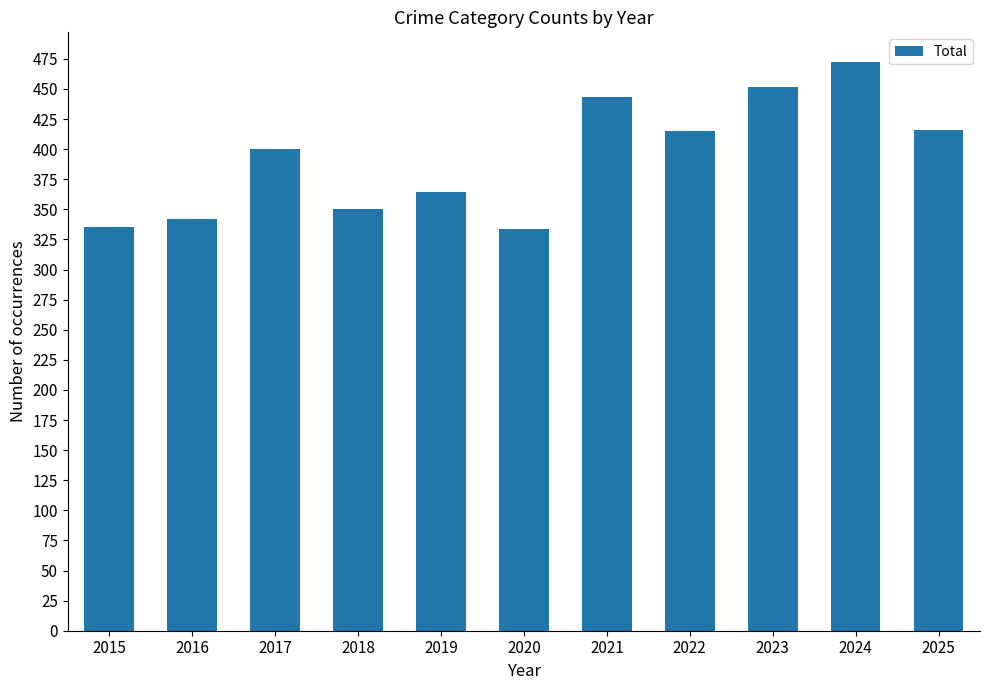

Read the value at 2021.

443